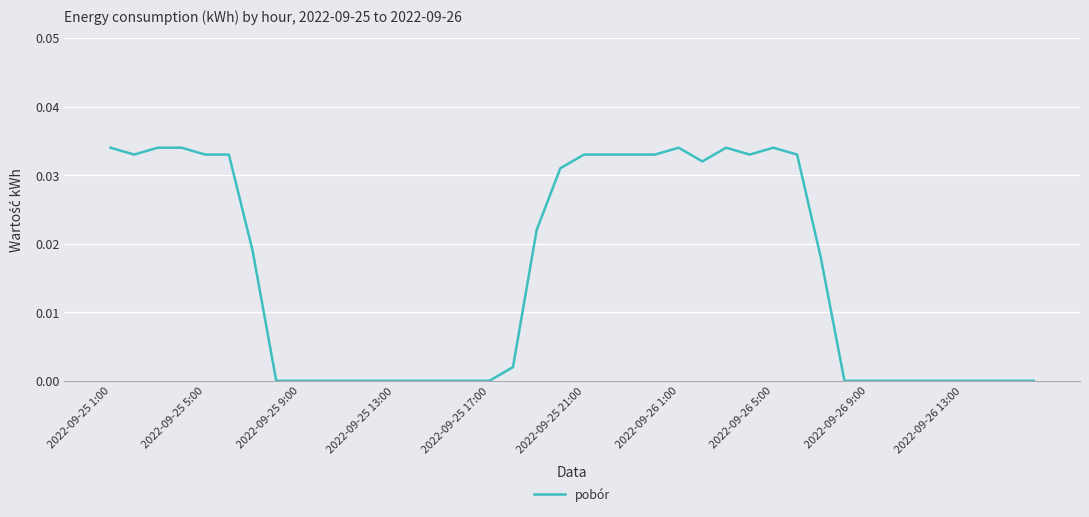

How many distinct data groups are displayed?

1